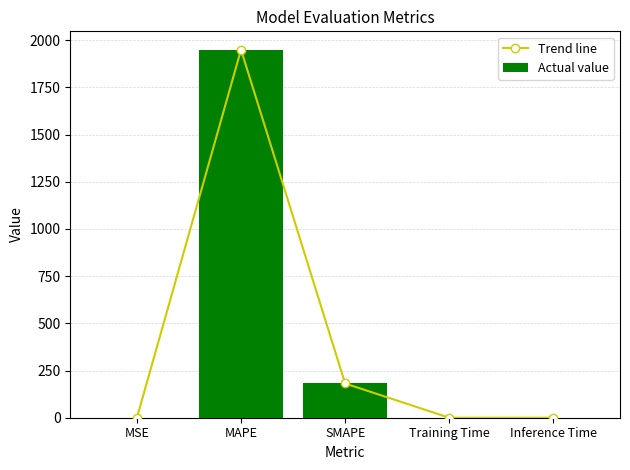

At which label is Actual value closest to 974?

SMAPE